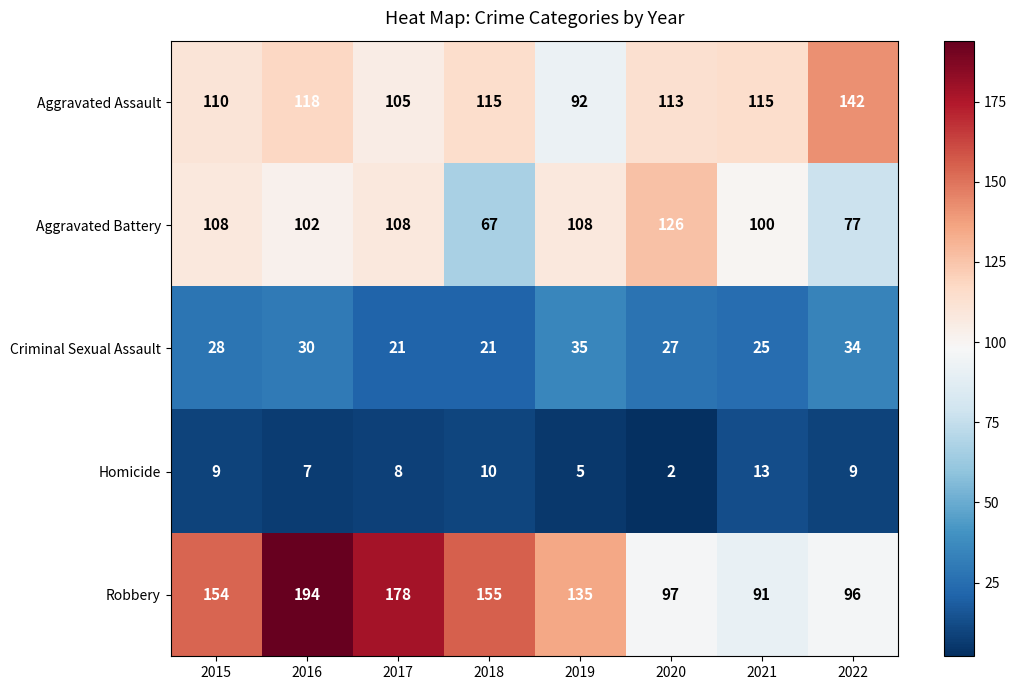

Count the number of data series in this chart.

5